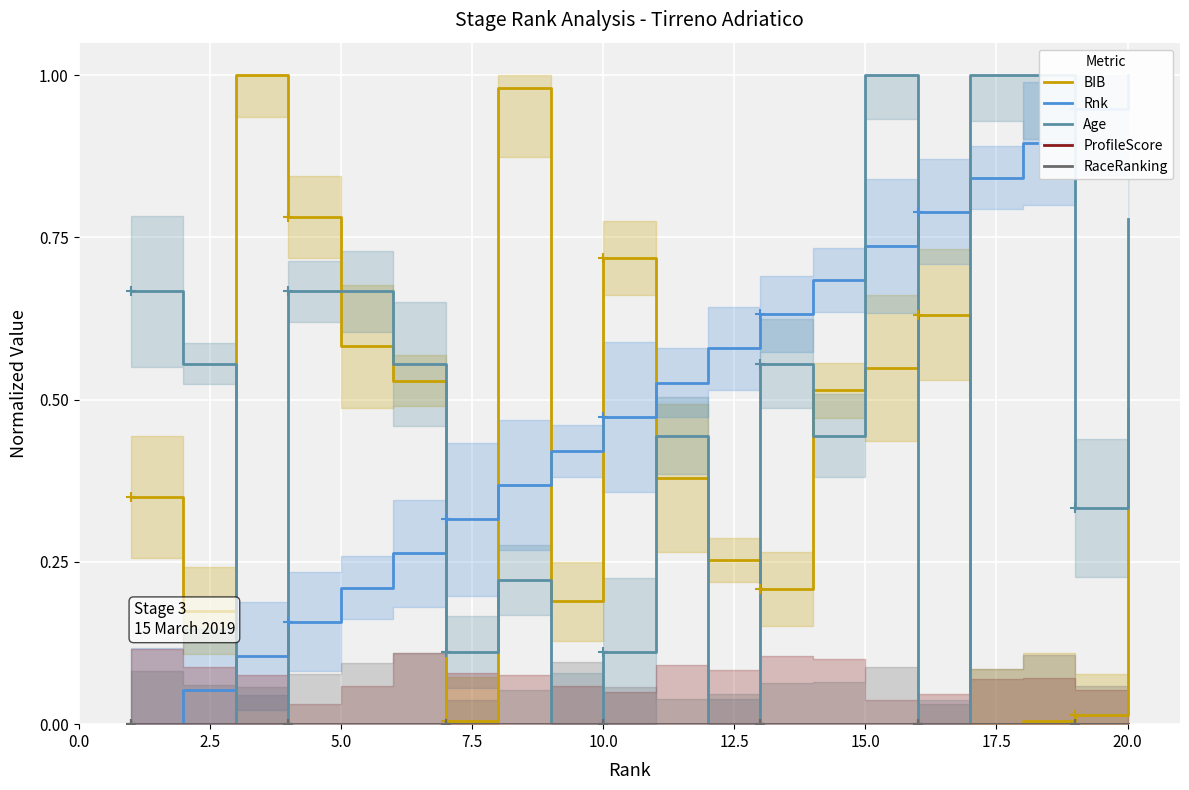

Which series contains the lowest Y value?

BIB